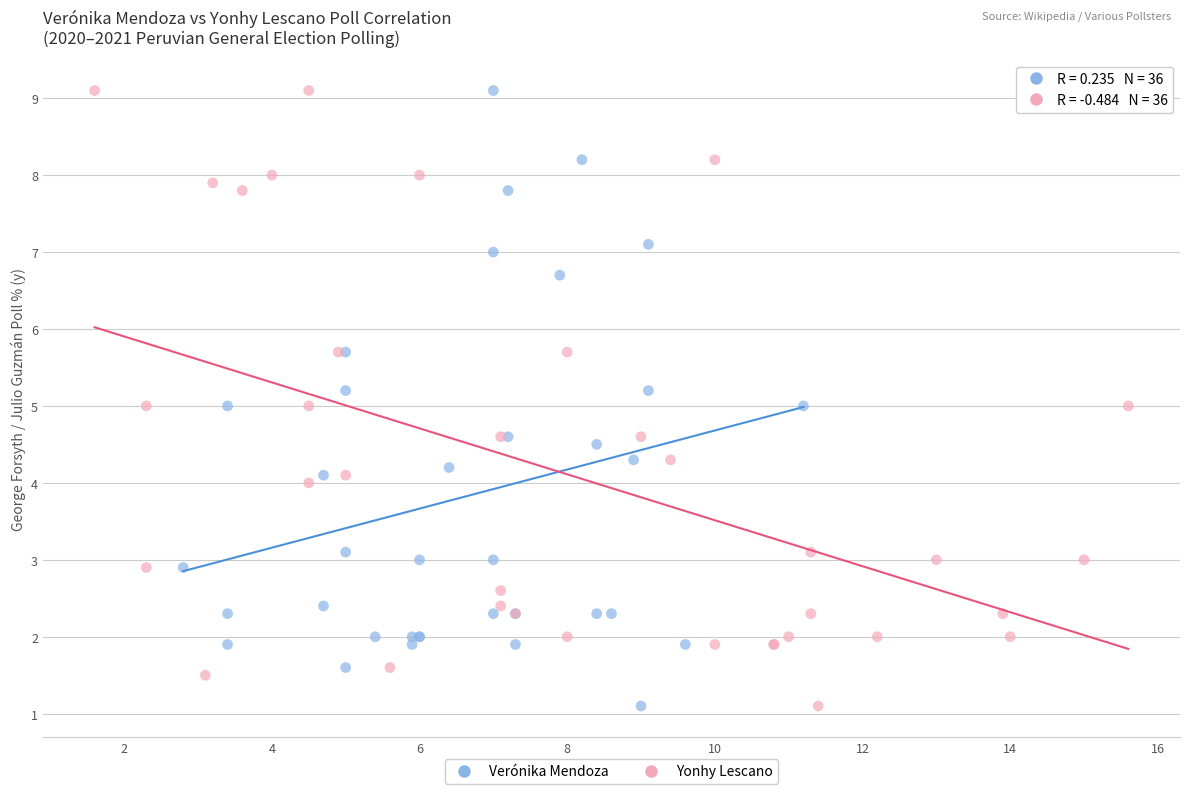

What are all the series names shown in the legend?

Verónika Mendoza, Yonhy Lescano